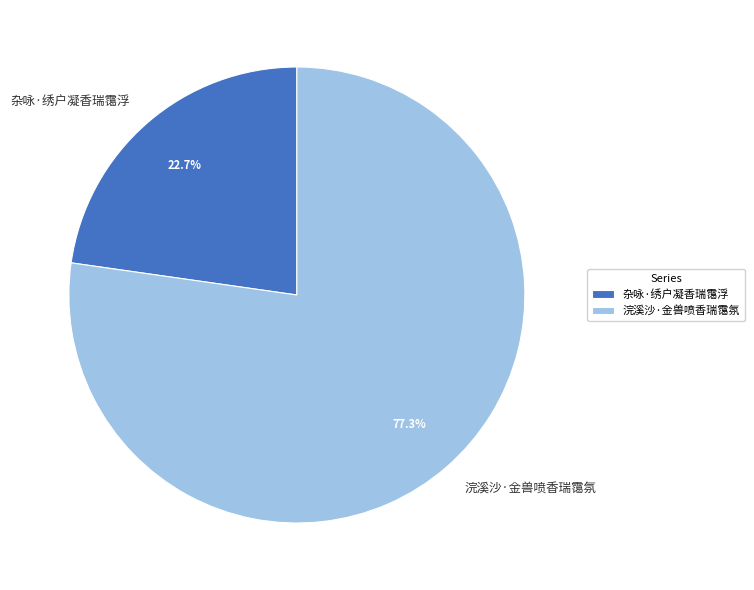

How many segments does this pie chart have?

2